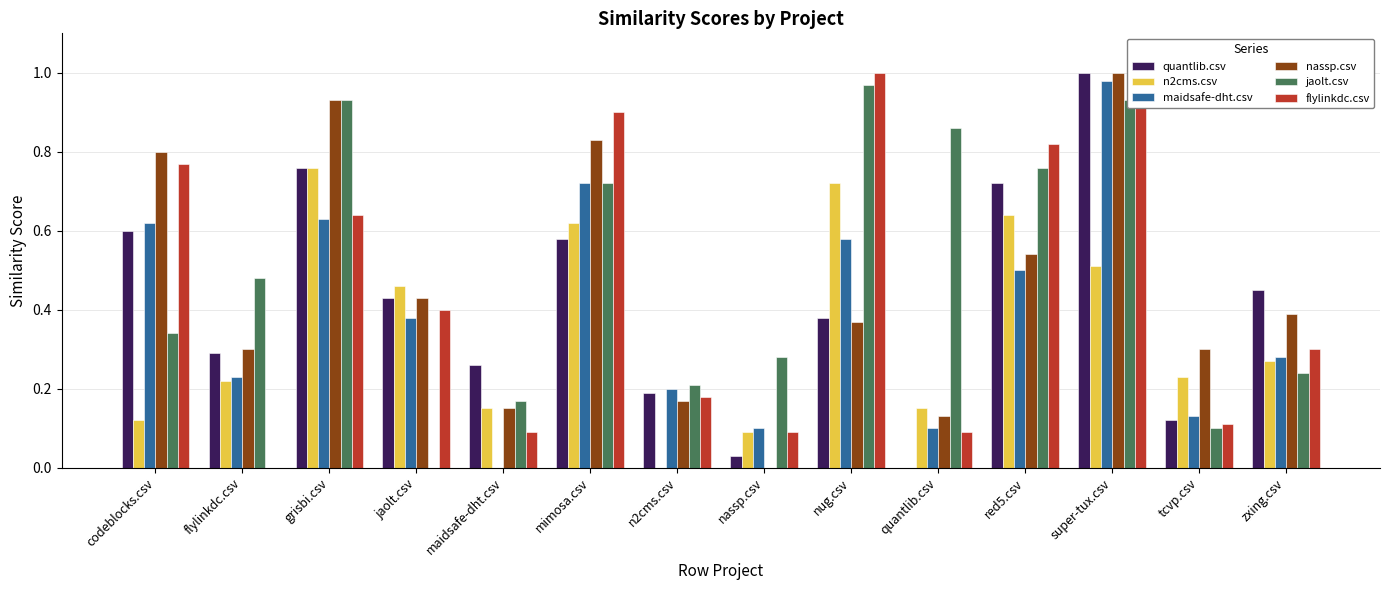

The maidsafe-dht.csv series shows 1.0 at super-tux.csv. True or false?

True